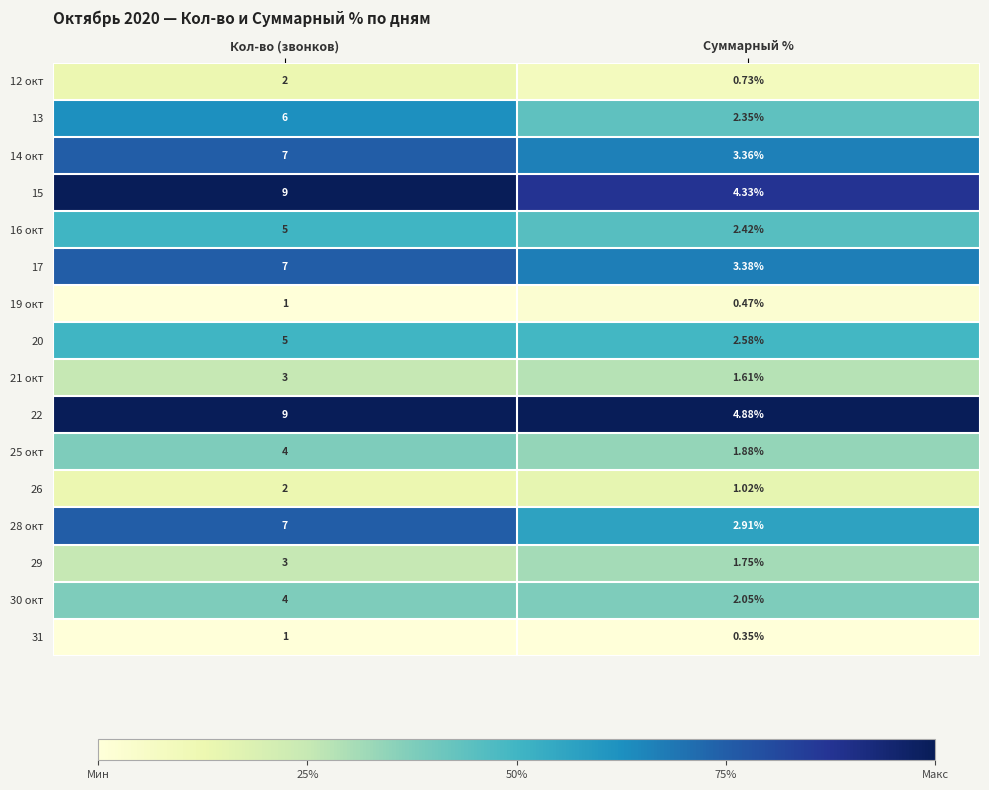

Where is 19 окт nearest to the value 0?

Суммарный %